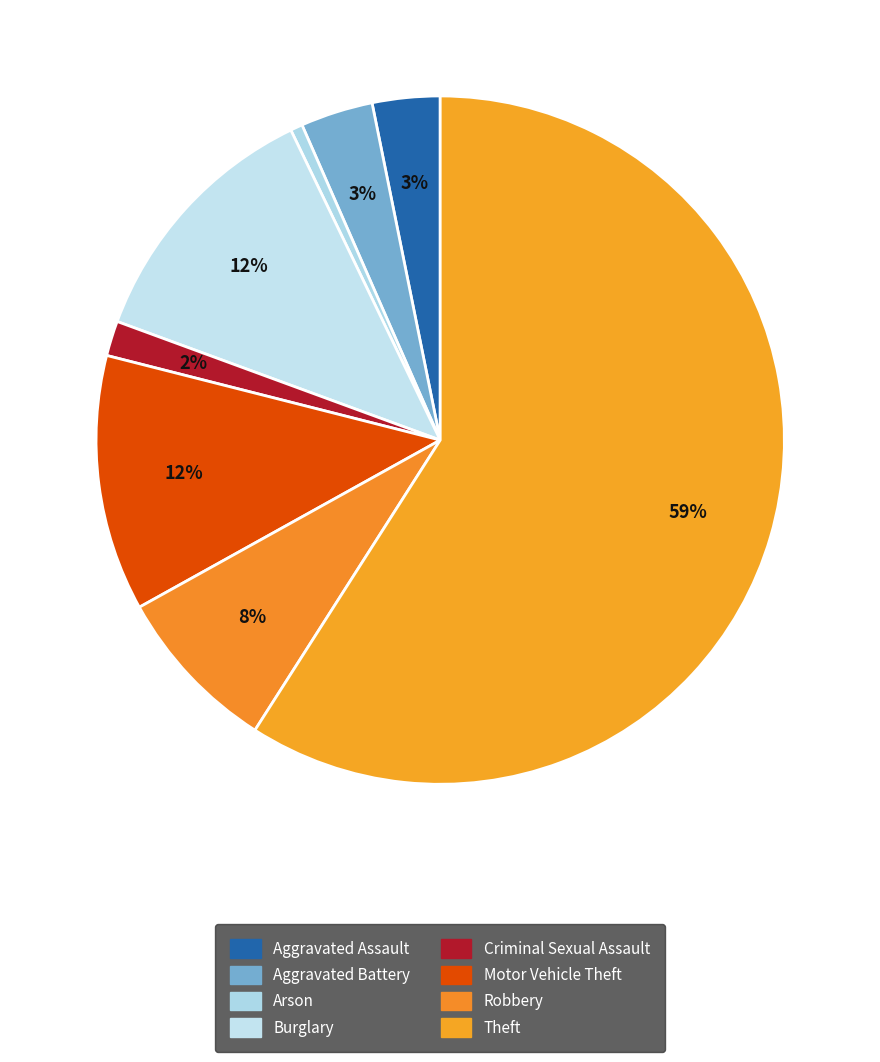

To the nearest percent, what percentage of the pie is Motor Vehicle Theft?

12%